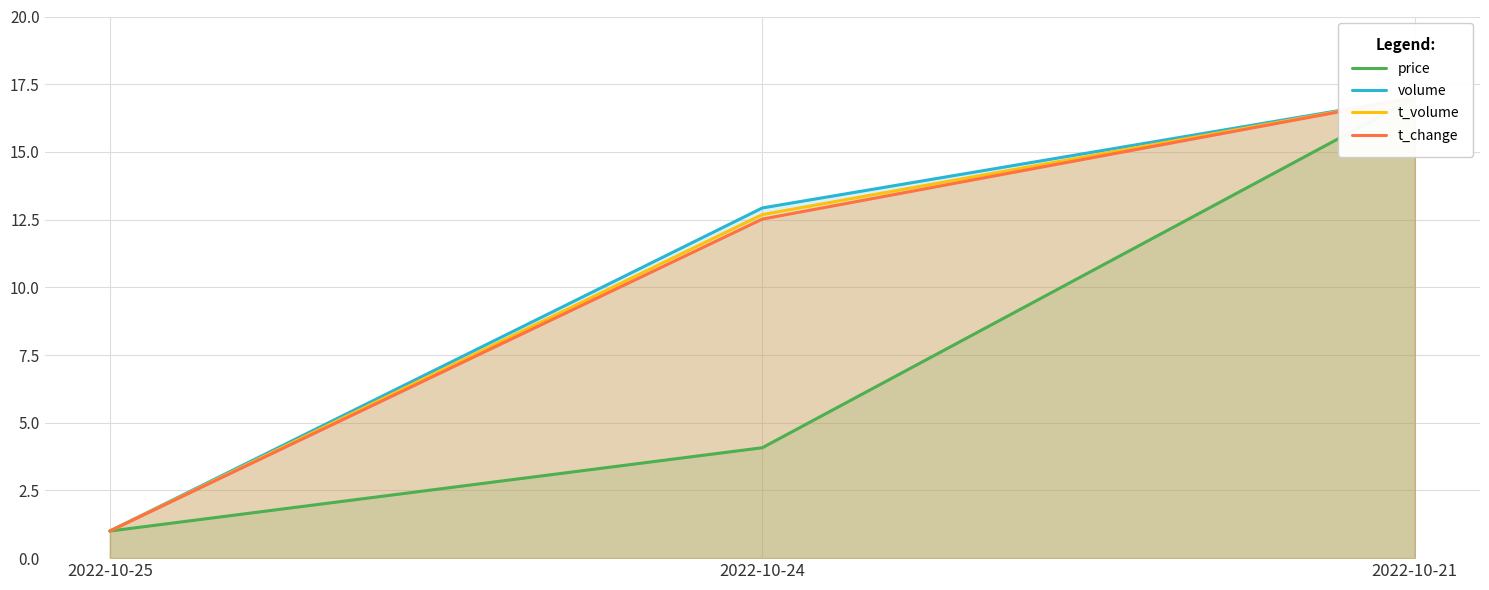

Reading right to left, transcribe all the data shown in this chart.

price: 17.0	4.1	1.0
volume: 17.0	12.9	1.0
t_volume: 17.0	12.7	1.0
t_change: 17.0	12.5	1.0